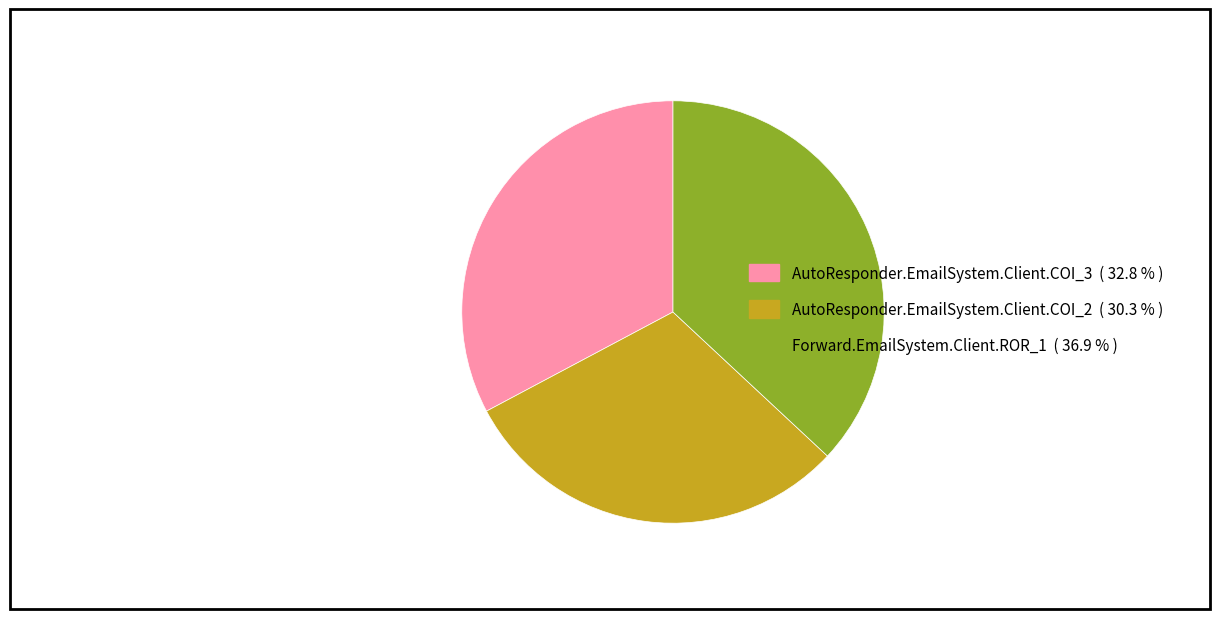

Is there any slice that represents more than half of the pie?

No